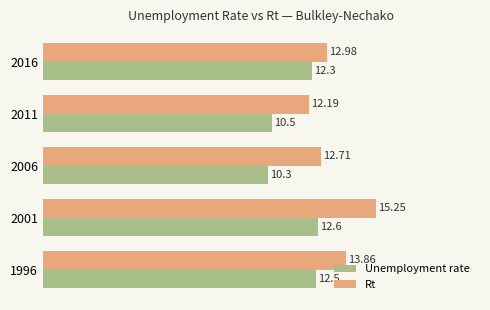

What is the total value across all series at 2016?

25.3